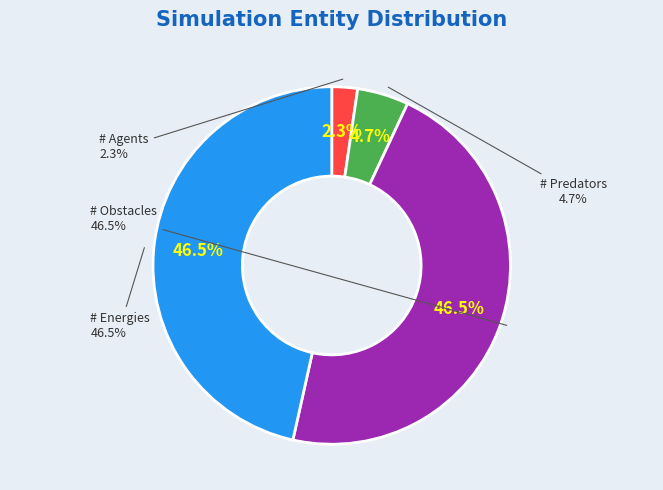

Count the number of slices in the pie.

4